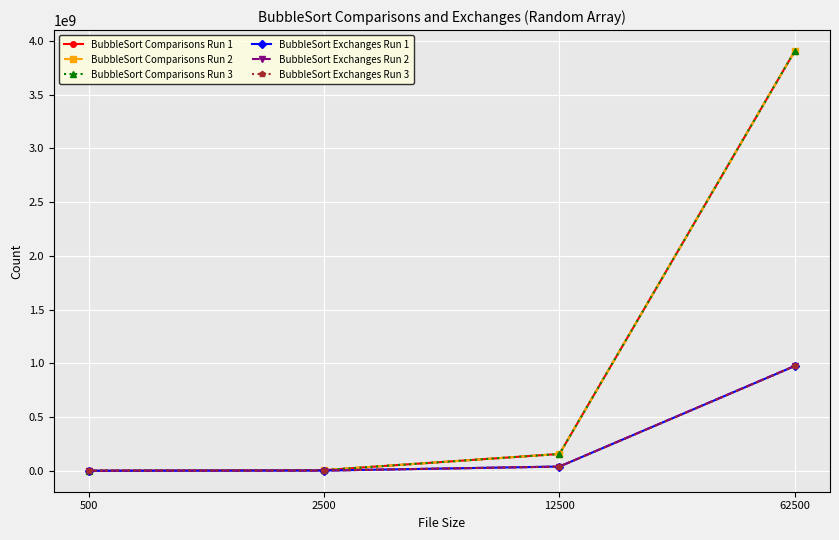

True or false: BubbleSort Exchanges Run 2 has more than 1 points higher than both neighbors.

False